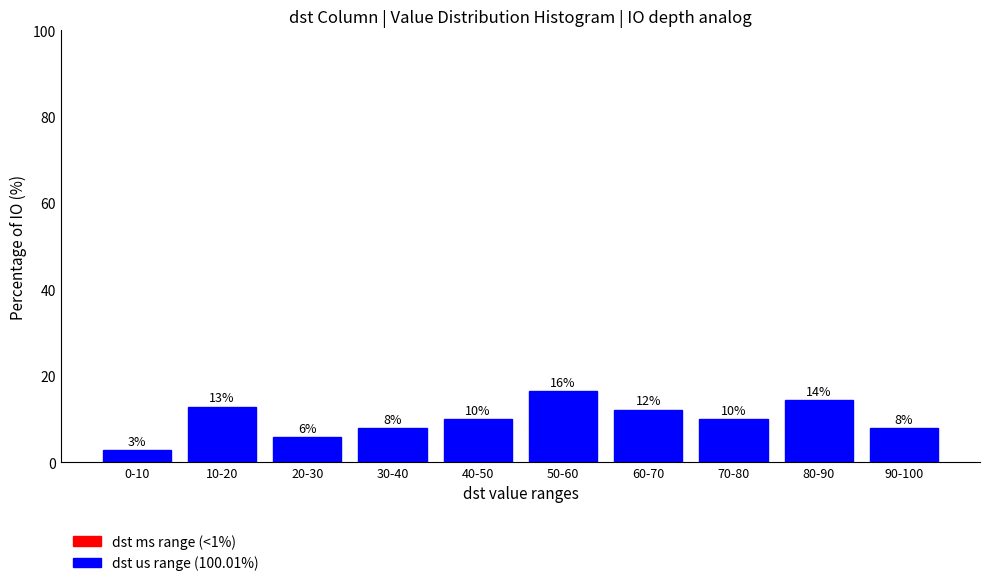

Does the chart contain any negative values?

No